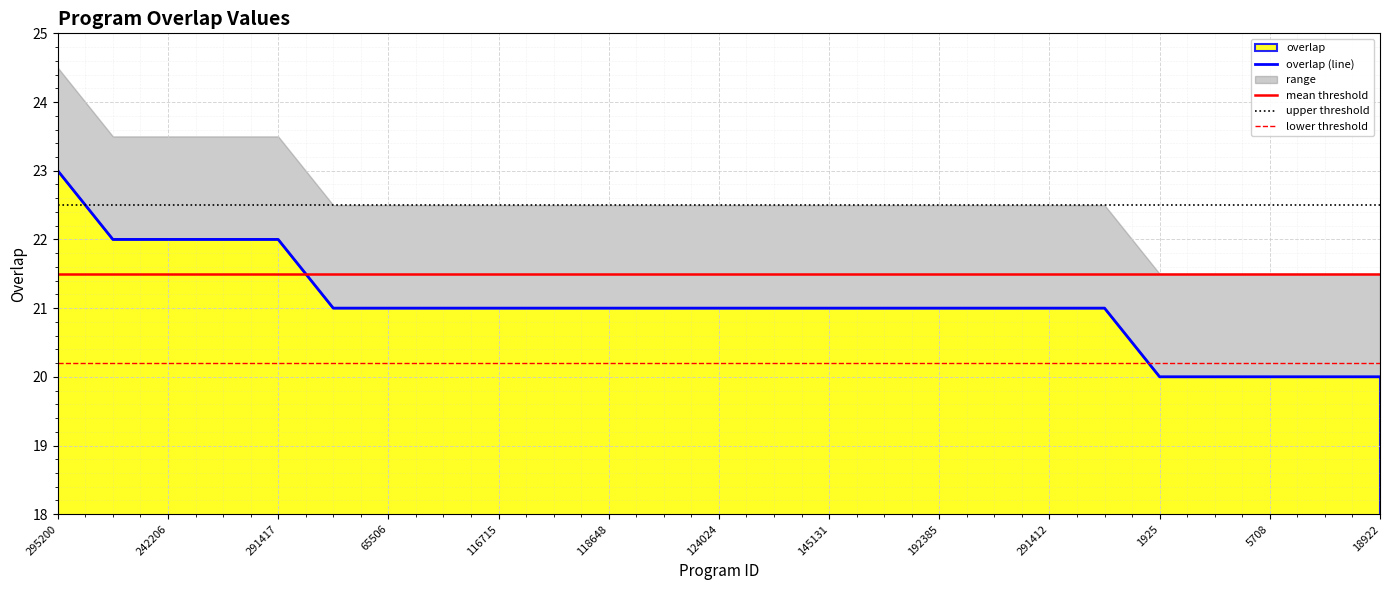

The overlap series shows 4 at 116715. True or false?

False